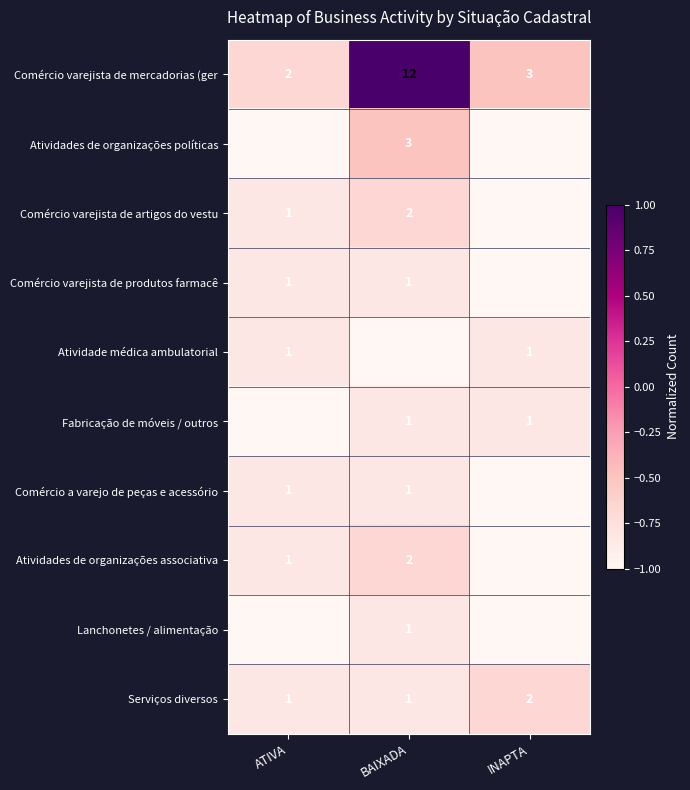

At which label does Comércio varejista de mercadorias (ger reach its peak?

BAIXADA